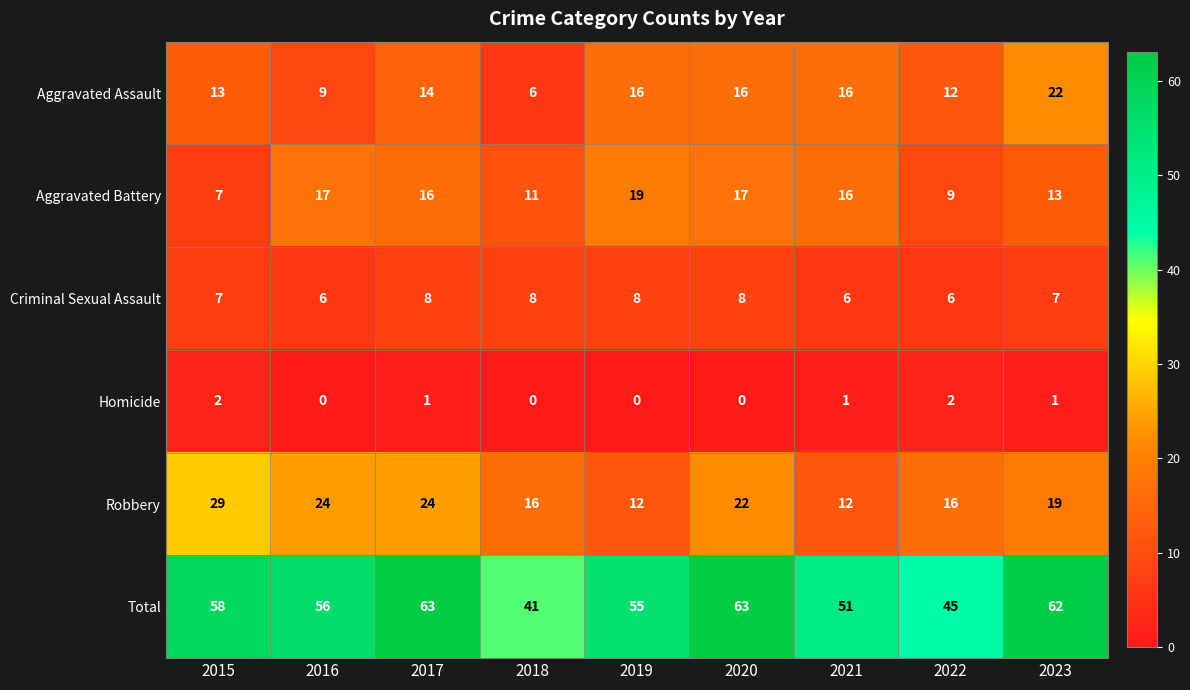

The value of Criminal Sexual Assault at 2015 is 4. True or false?

False